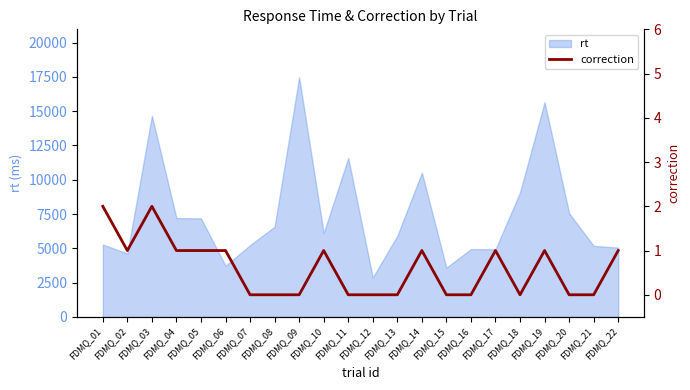

At which label is rt closest to 10174?

FDMQ_14